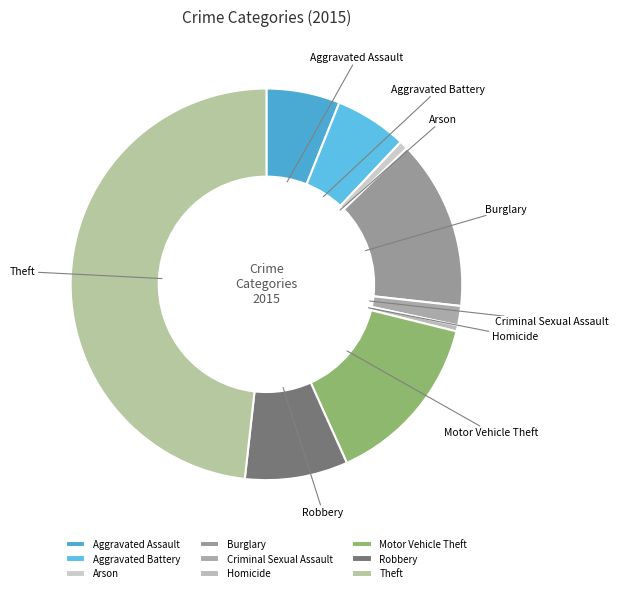

Combined, do Homicide and Criminal Sexual Assault account for over 50%?

No